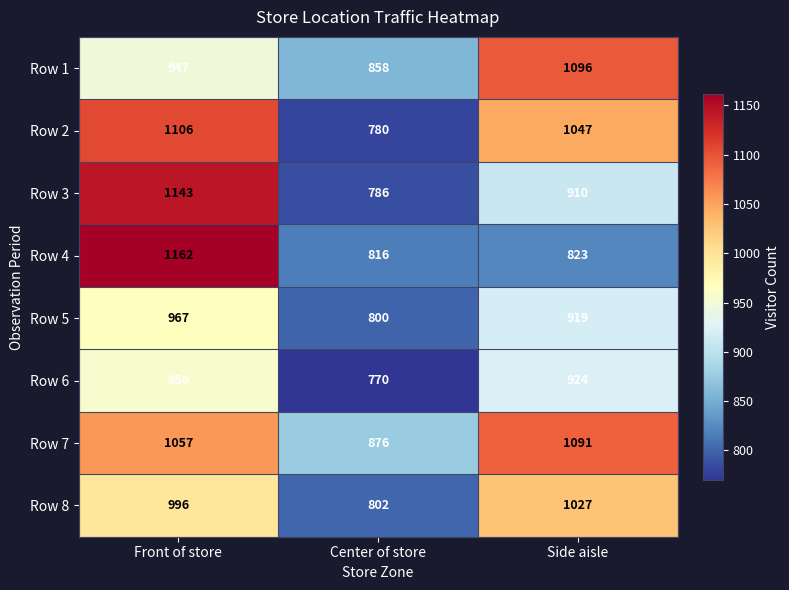

What is the sum of all Row 1 values?

2901